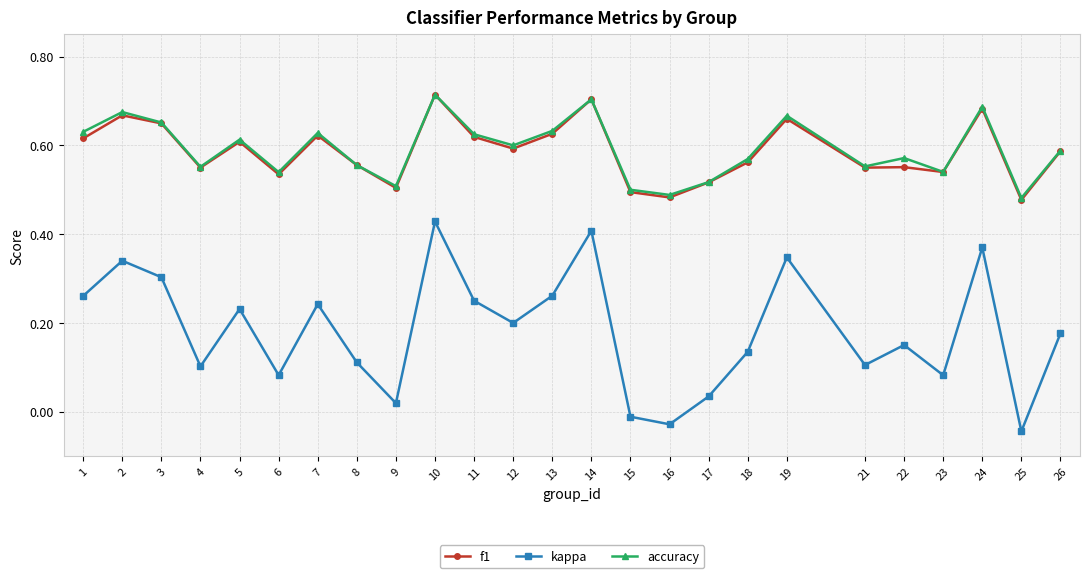

Is the value of kappa at 8 greater than the value of accuracy at 10?

No